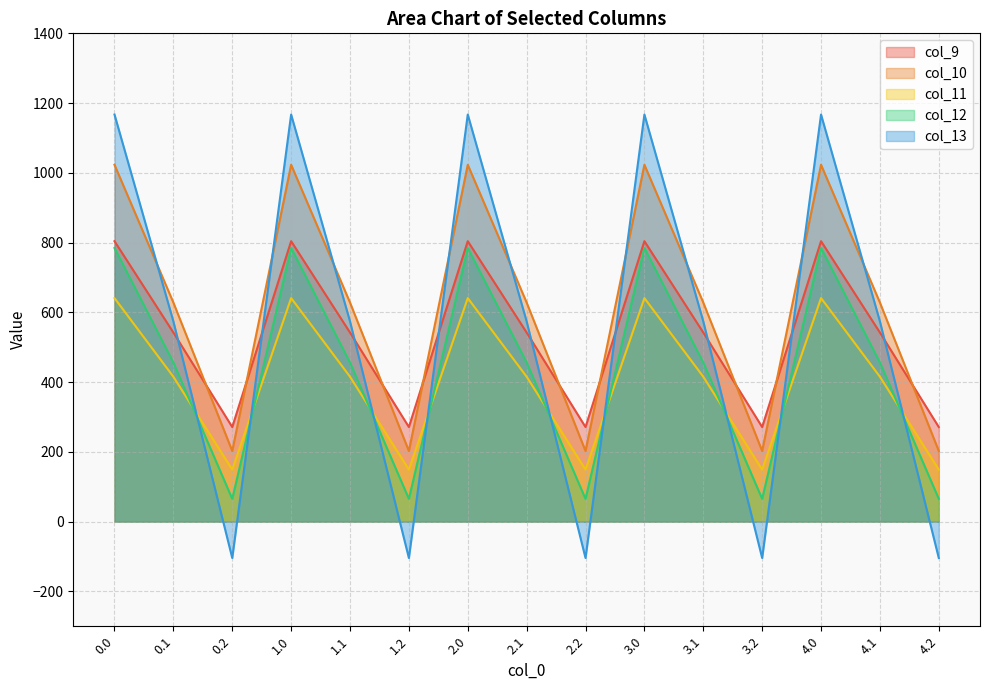

Rank the series by their maximum value, from lowest to highest.

col_11, col_12, col_9, col_10, col_13